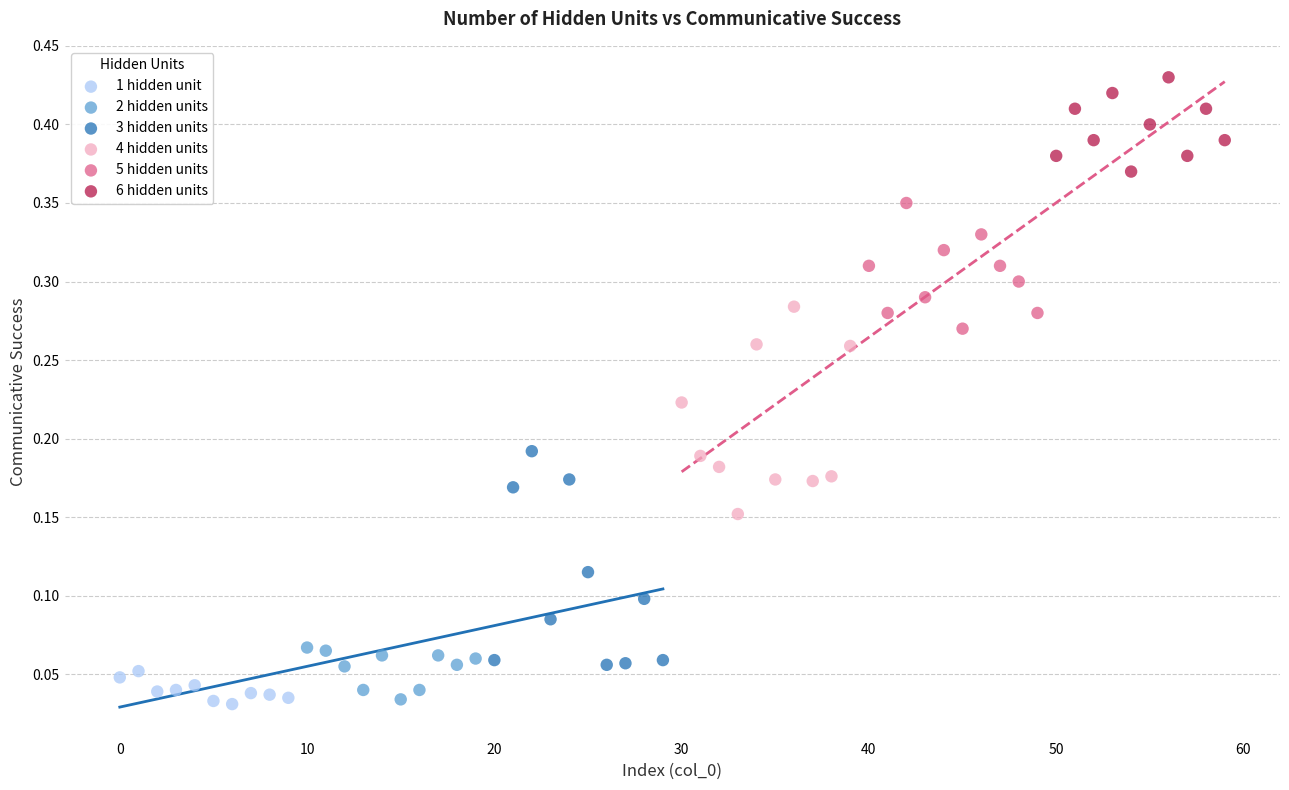

Which series contains the highest Y value?

6 hidden units